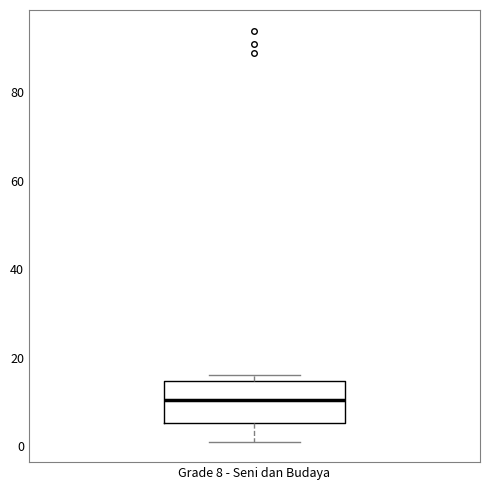

Read this box plot against the y-axis: the position of the median line, the range covered by the box, and the ends of both whiskers. The values are not printed on the chart, so give them approximately, as read against the axis.

median 10, box 6 to 14, whiskers 2 to 16